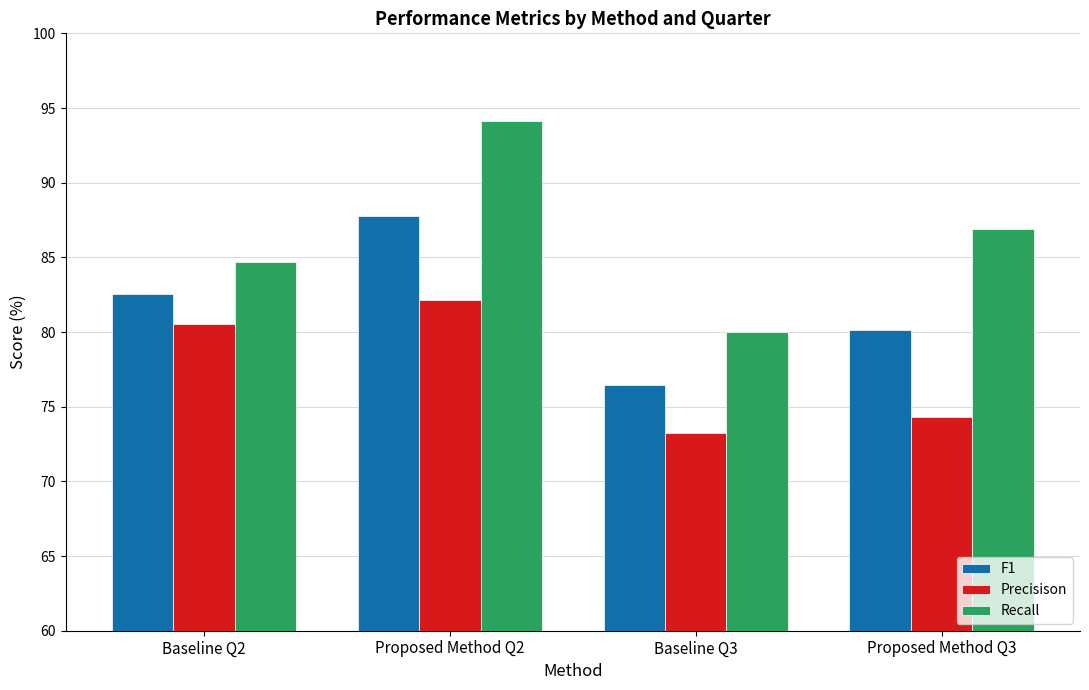

What is the highest value of the F1 series?

87.8